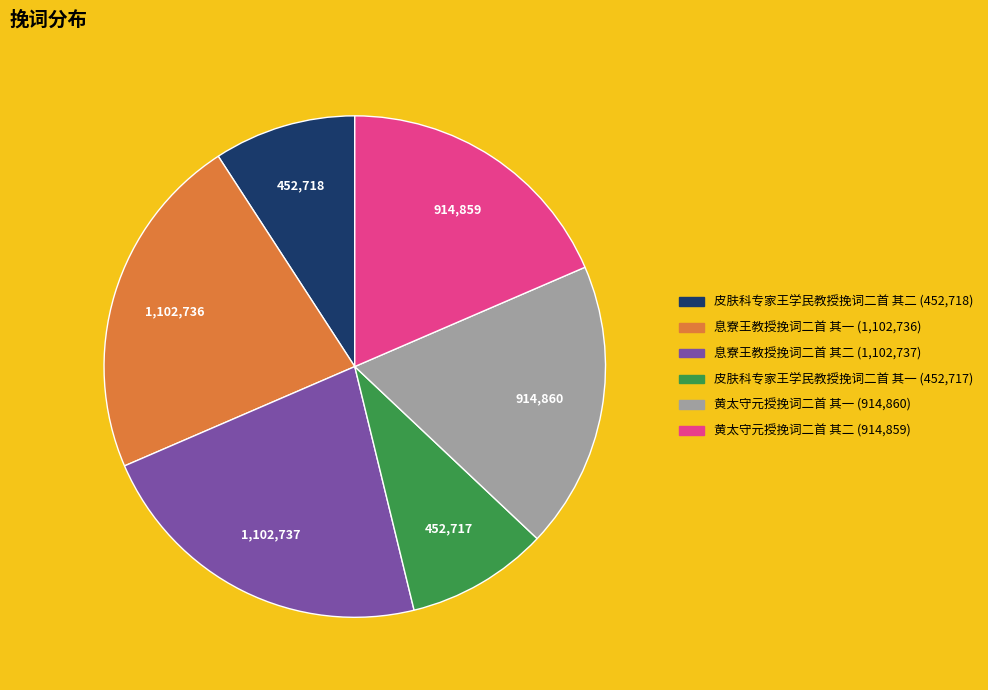

Does 黄太守元授挽词二首 其二 account for over 50% of the chart?

No